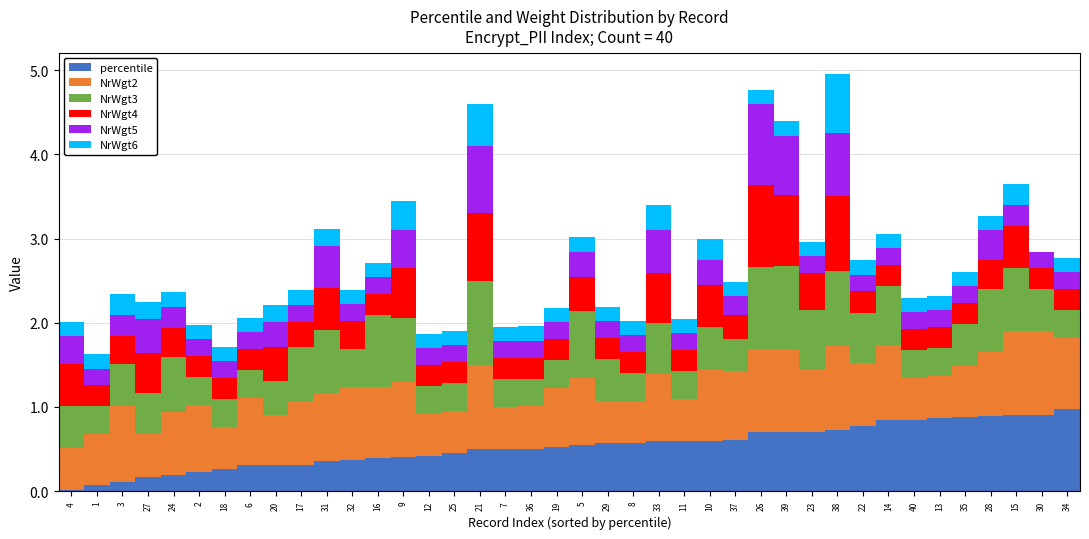

How many categories are shown in the chart?

40